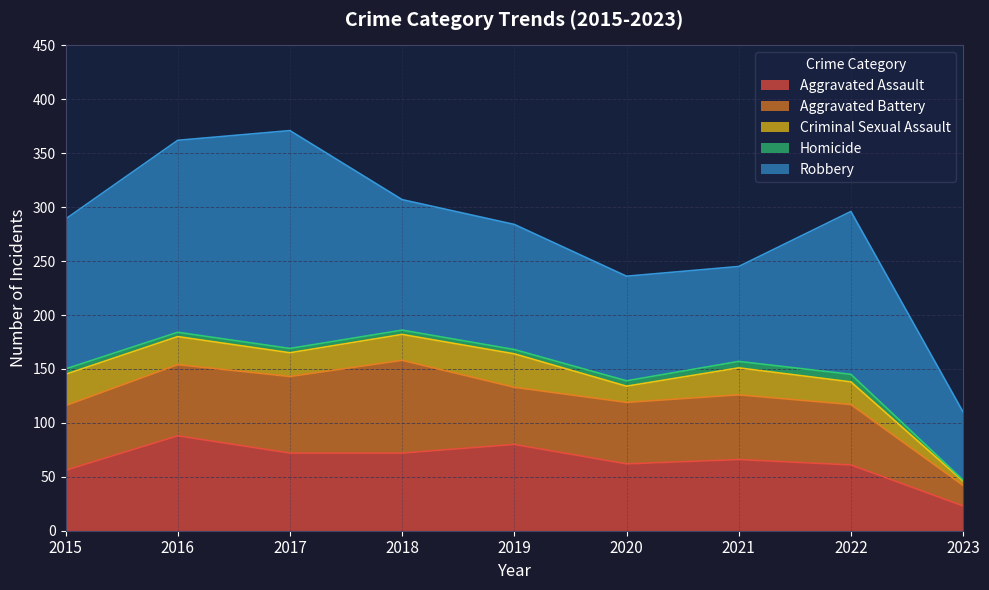

How many data points does each series have?

9